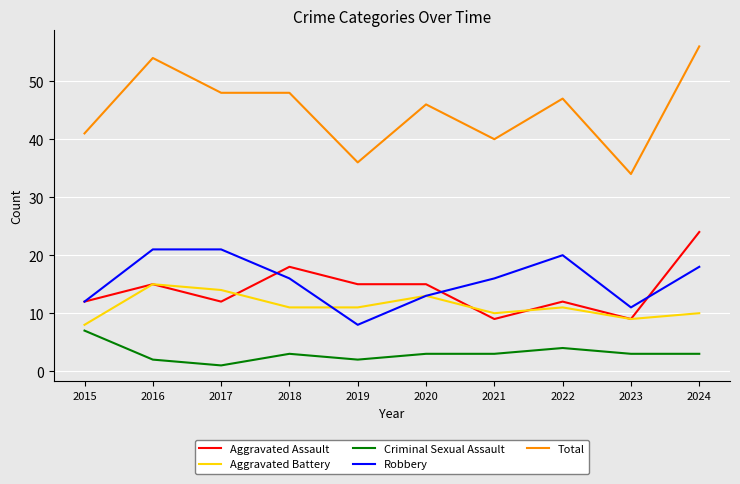

What are all the series names shown in the legend?

Aggravated Assault, Aggravated Battery, Criminal Sexual Assault, Robbery, Total